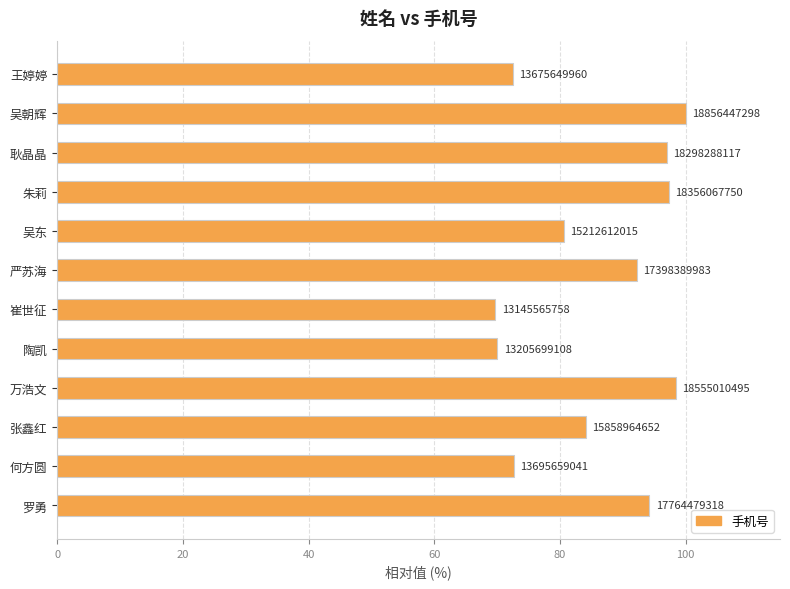

How many bars are there in total?

12